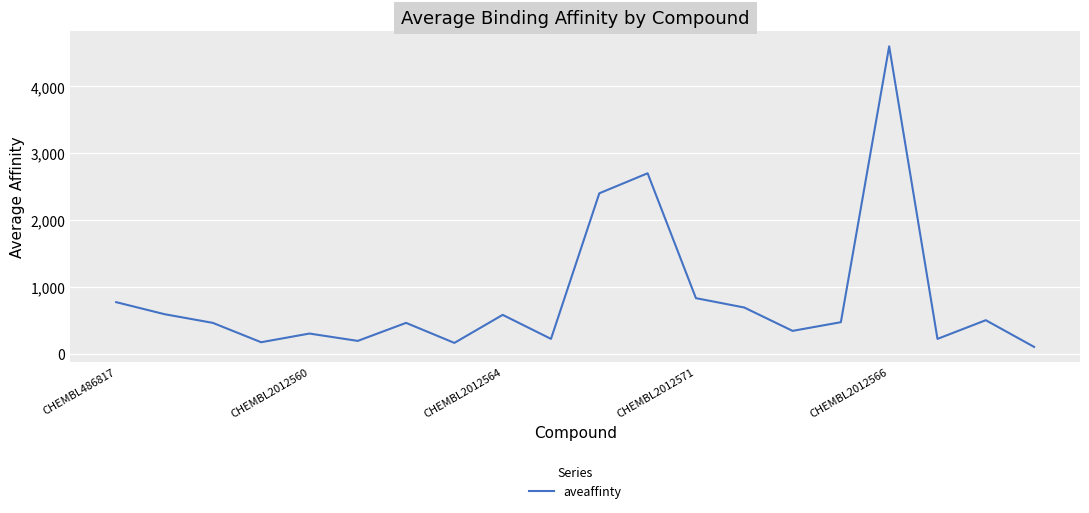

How many categories are shown in the chart?

20